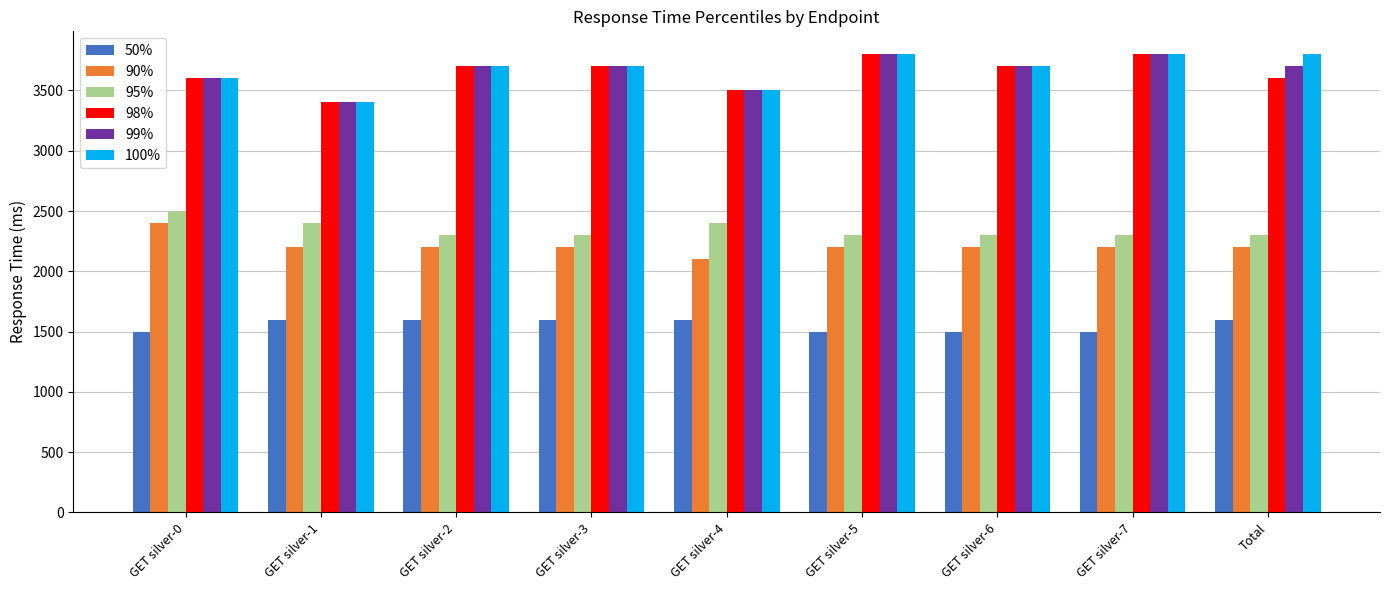

What is the label of the 5th bar from the left?

GET silver-4